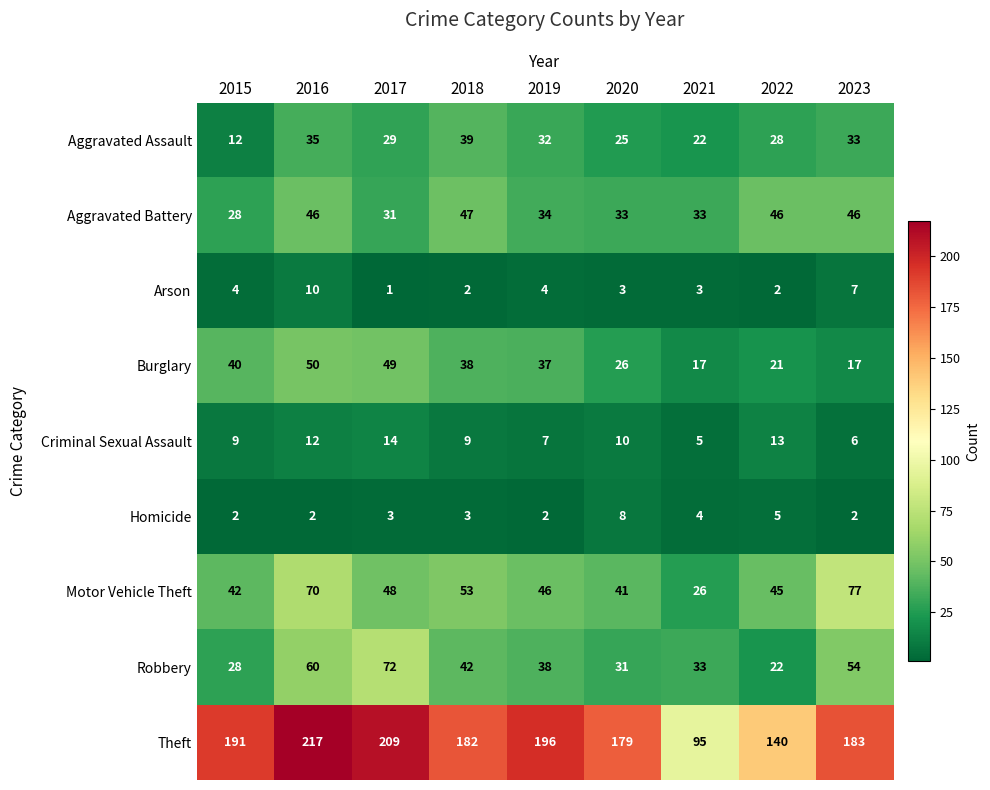

What is the minimum value shown in the chart?

1